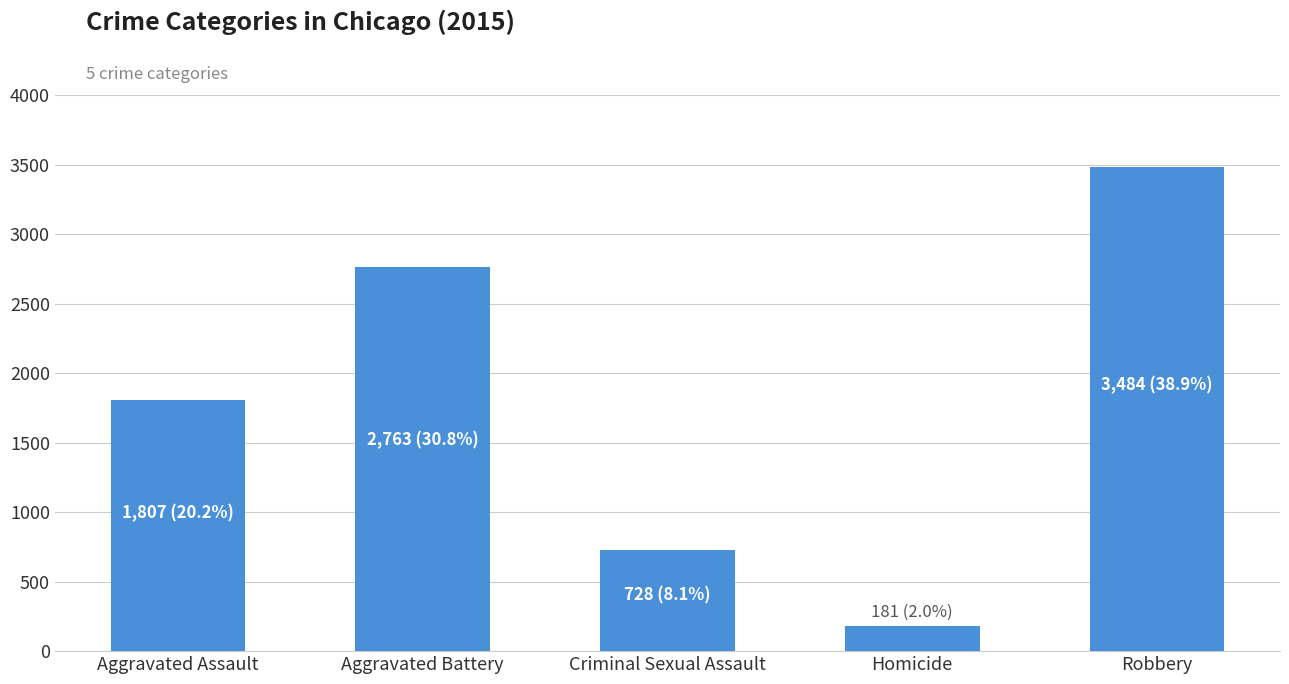

Approximately how many times larger is the value at Aggravated Battery compared to Homicide?

15.3